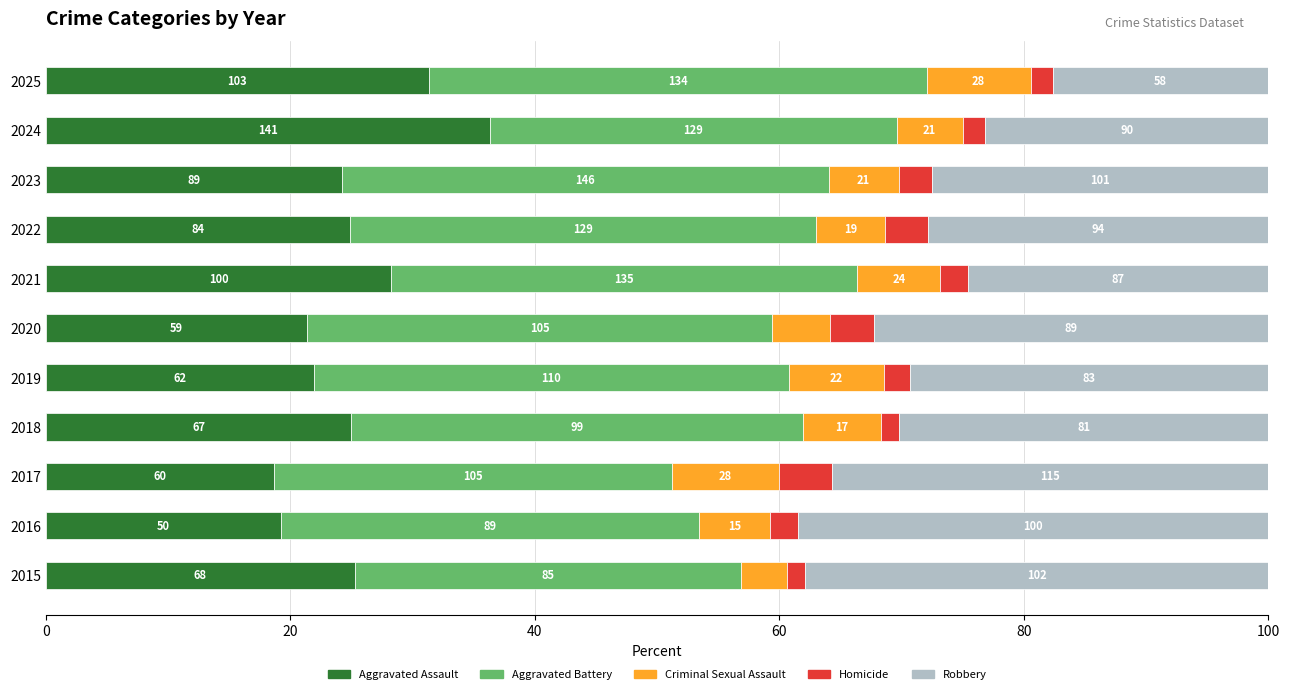

What are all the series names shown in the legend?

Aggravated Assault, Aggravated Battery, Criminal Sexual Assault, Homicide, Robbery